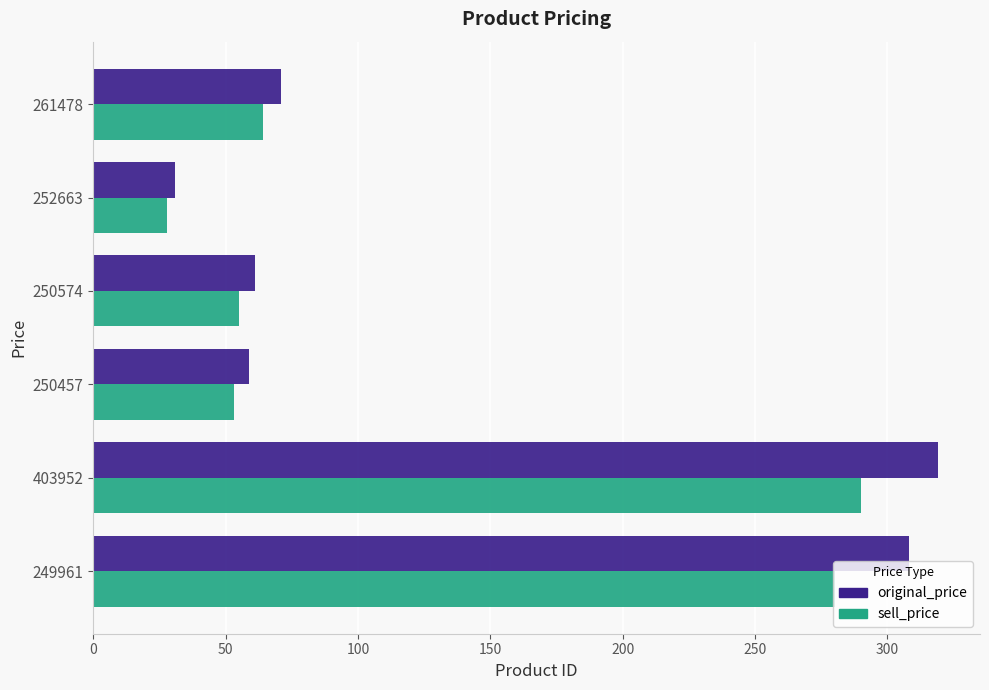

Count the number of data series in this chart.

2